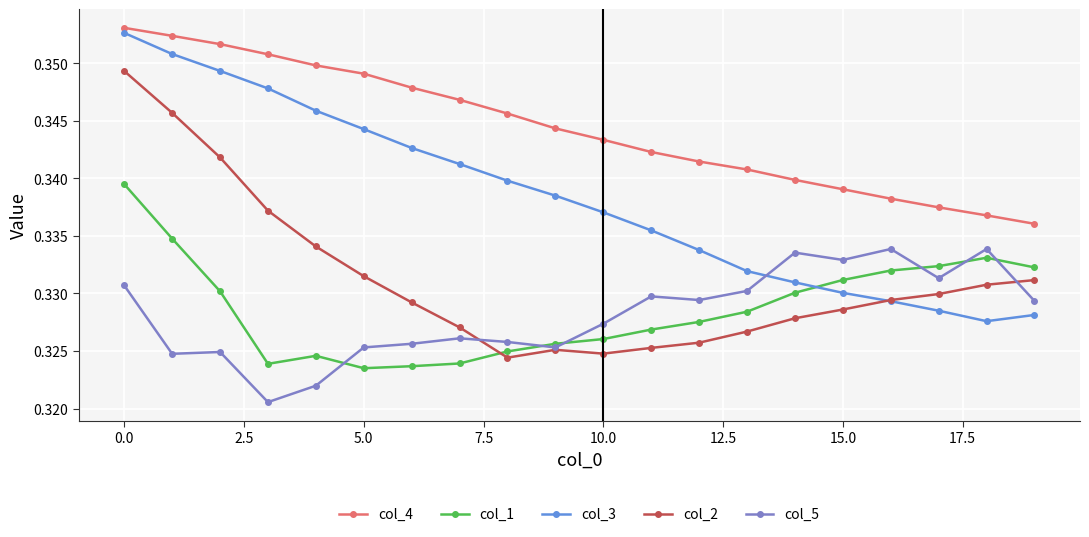

How many col_5 values are between 0 and 1?

20